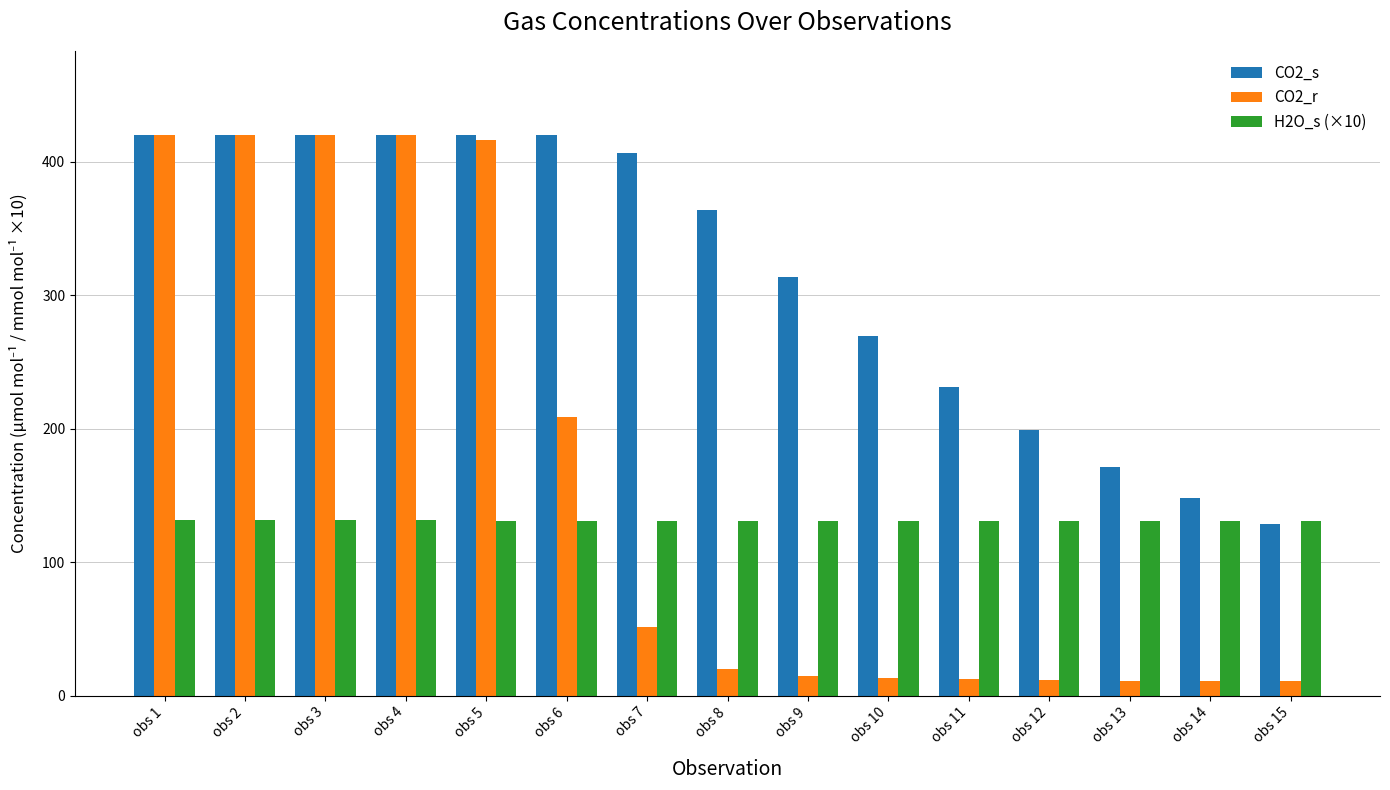

The value of CO2_s at obs 10 is 177.5. True or false?

False